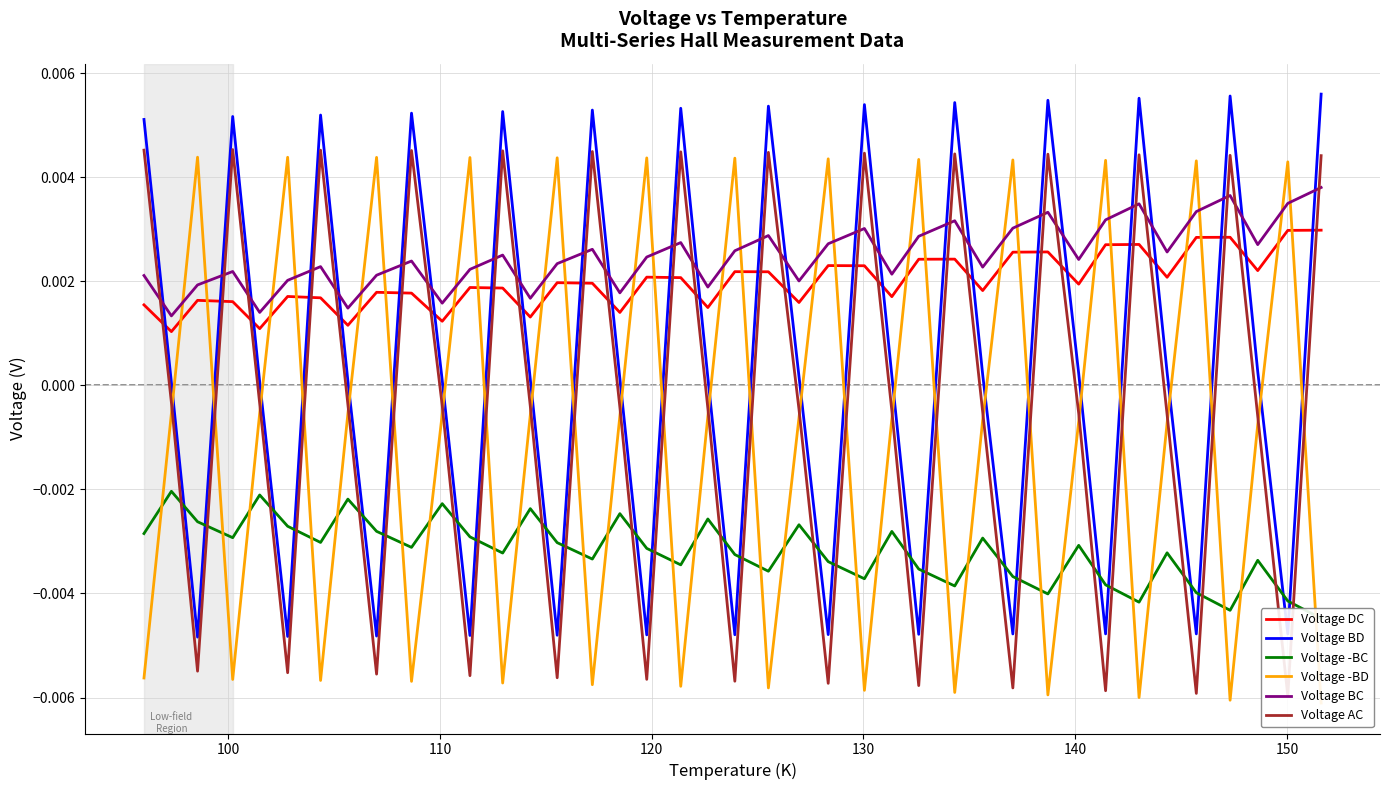

What are all the series names shown in the legend?

Voltage DC, Voltage BD, Voltage -BC, Voltage -BD, Voltage BC, Voltage AC